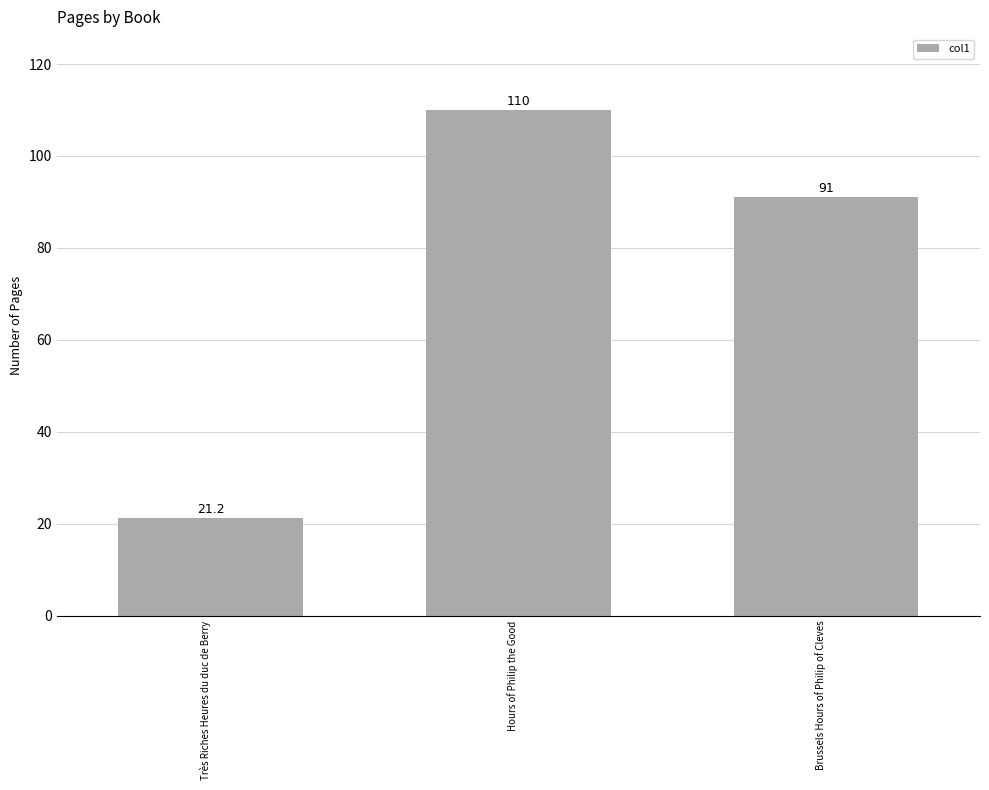

List the labels in order of value, smallest first.

Très Riches Heures du duc de Berry, Brussels Hours of Philip of Cleves, Hours of Philip the Good